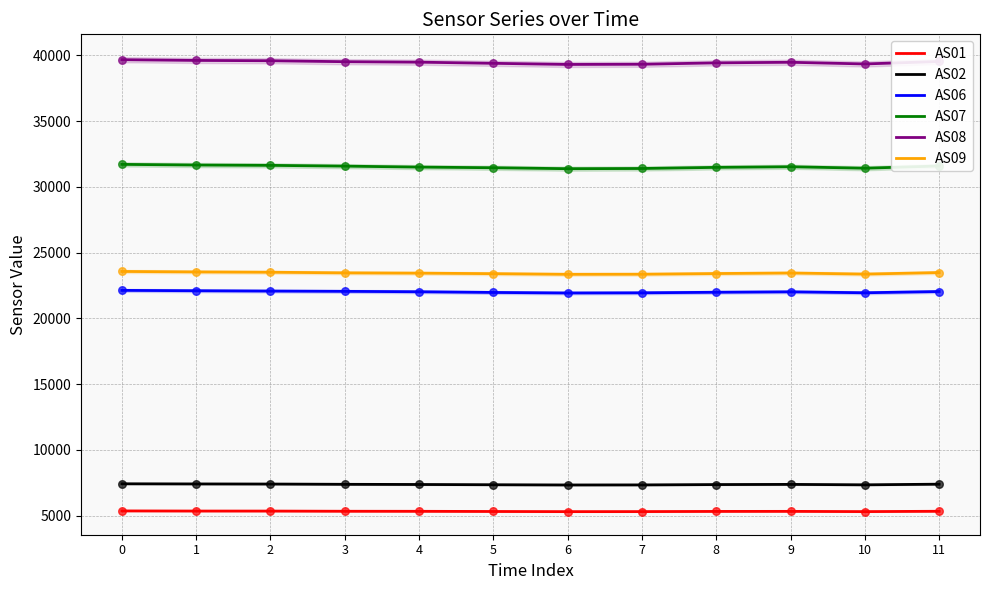

Which series has the largest total across all categories?

AS08